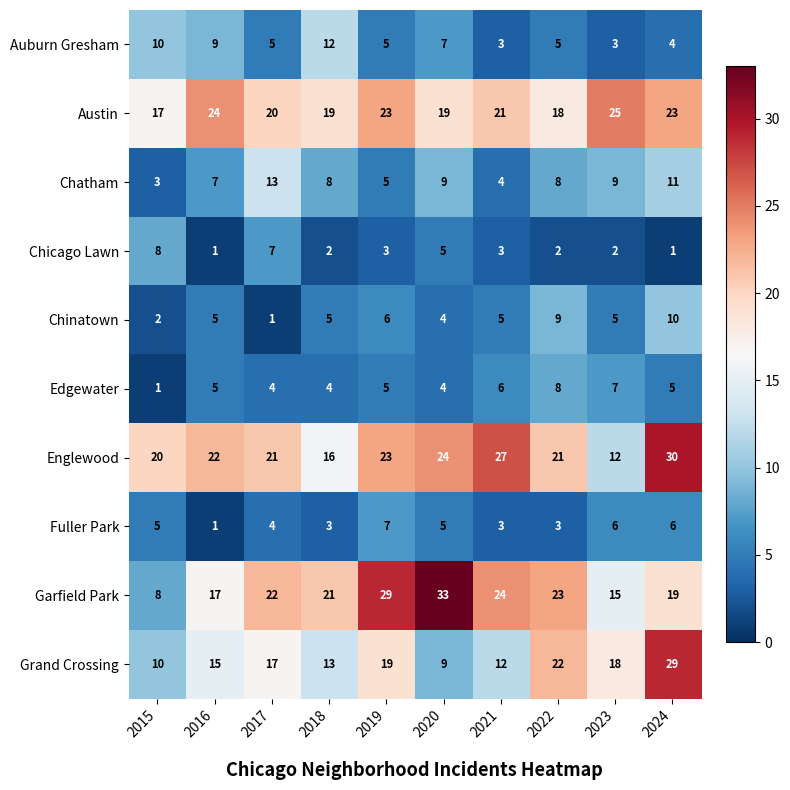

How many series are shown in this chart?

10